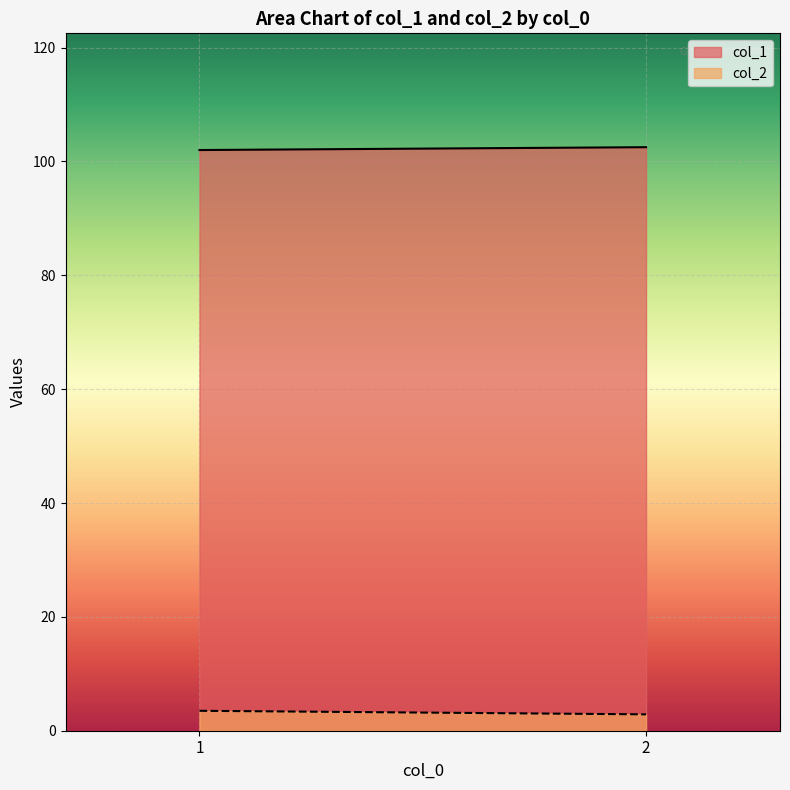

Rank the series by their average value, from lowest to highest.

col_2, col_1